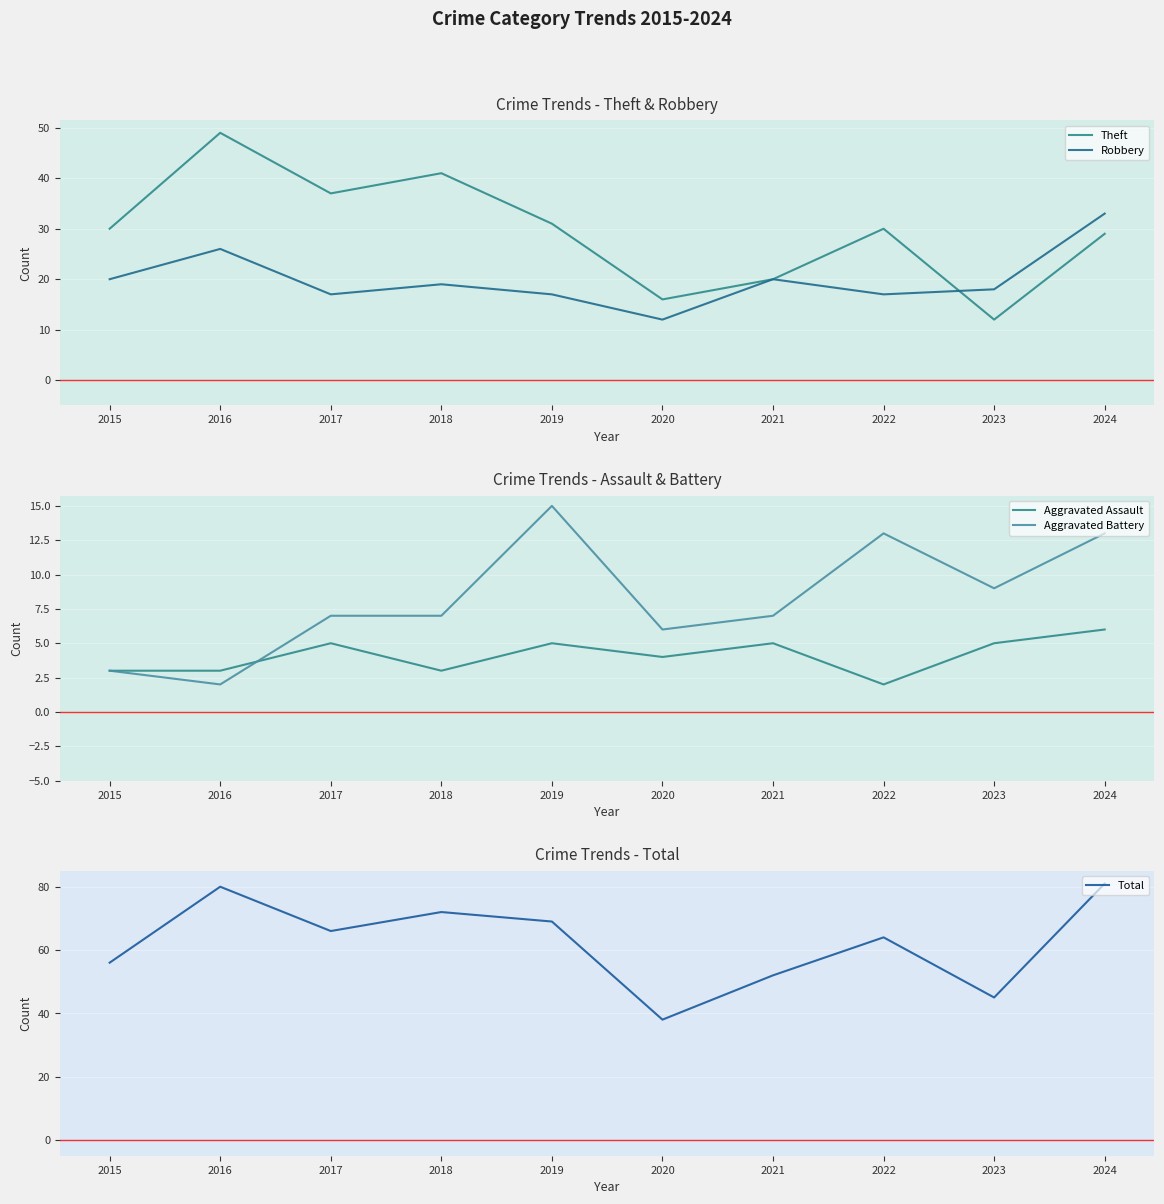

Is this an area chart (filled region under the line)?

No